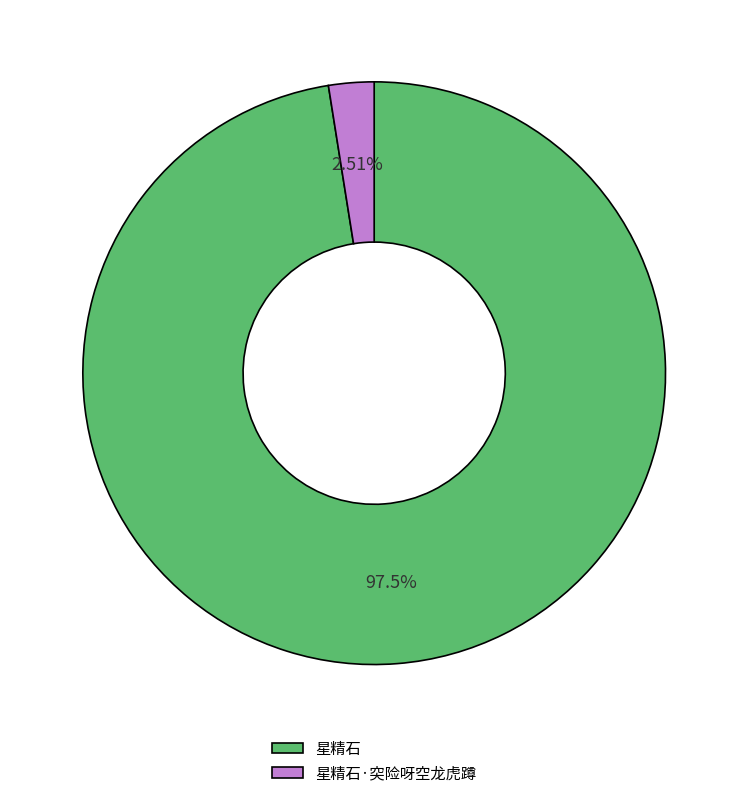

What portion of the pie excludes 星精石?

2.5%